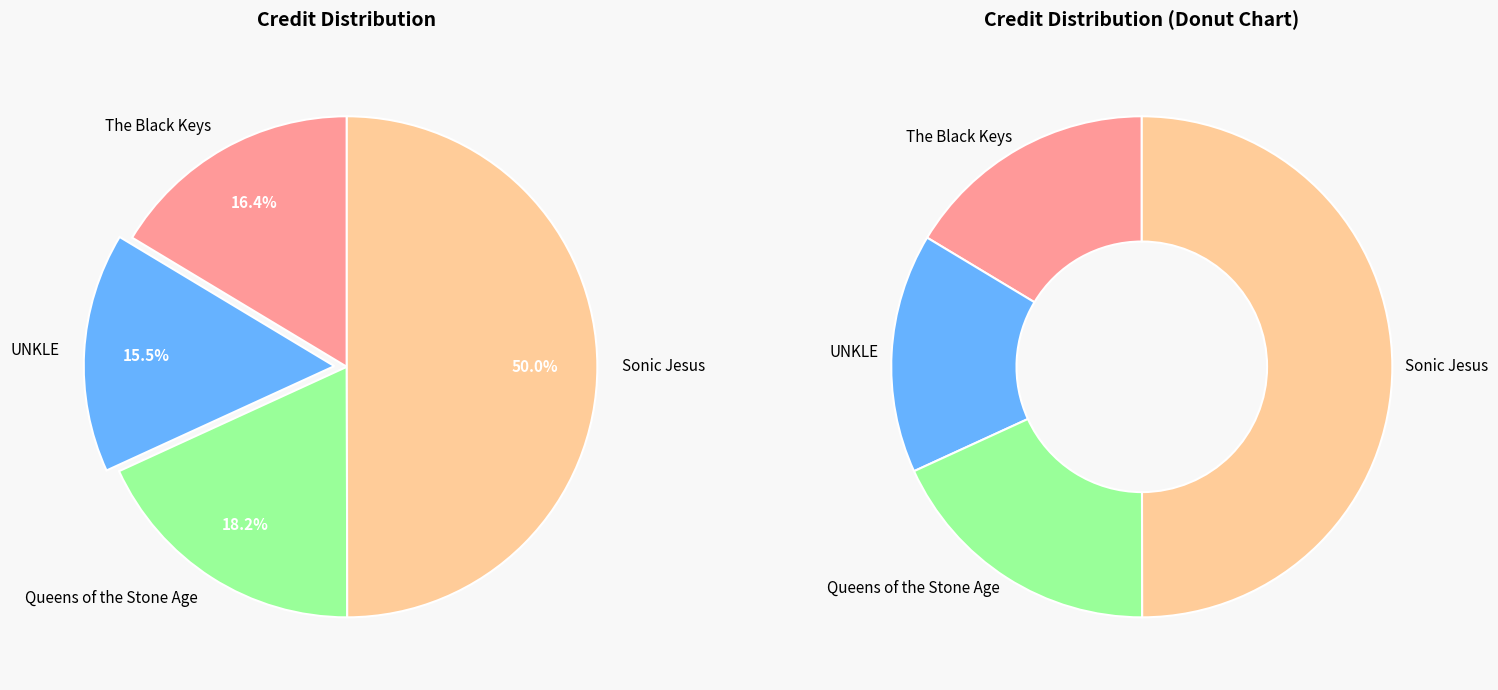

How many segments does this pie chart have?

4